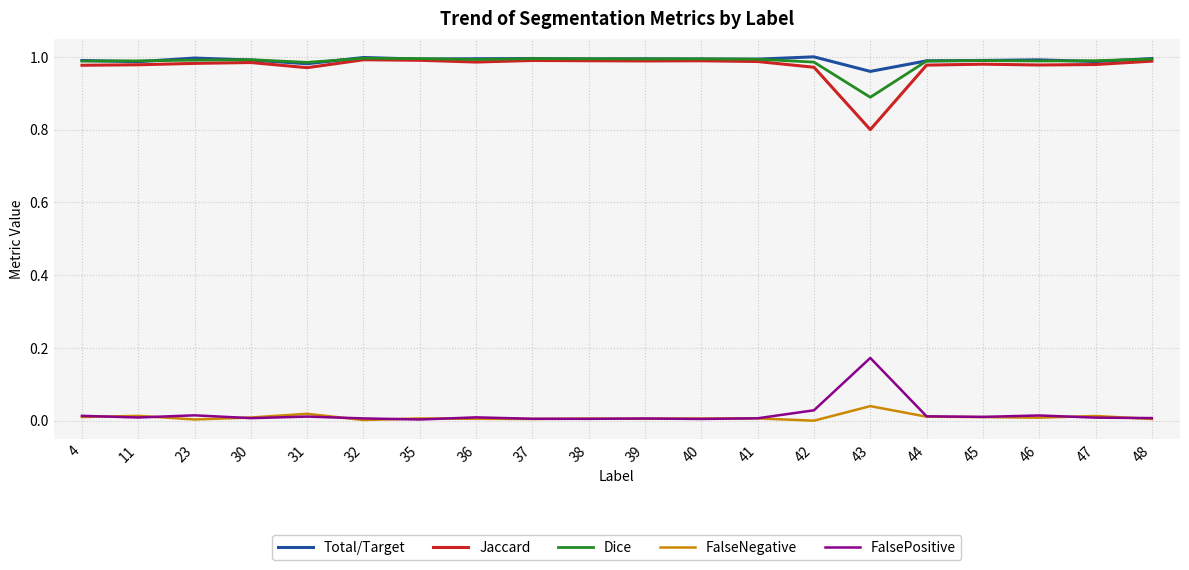

True or false: Dice and FalseNegative cross at least once.

False